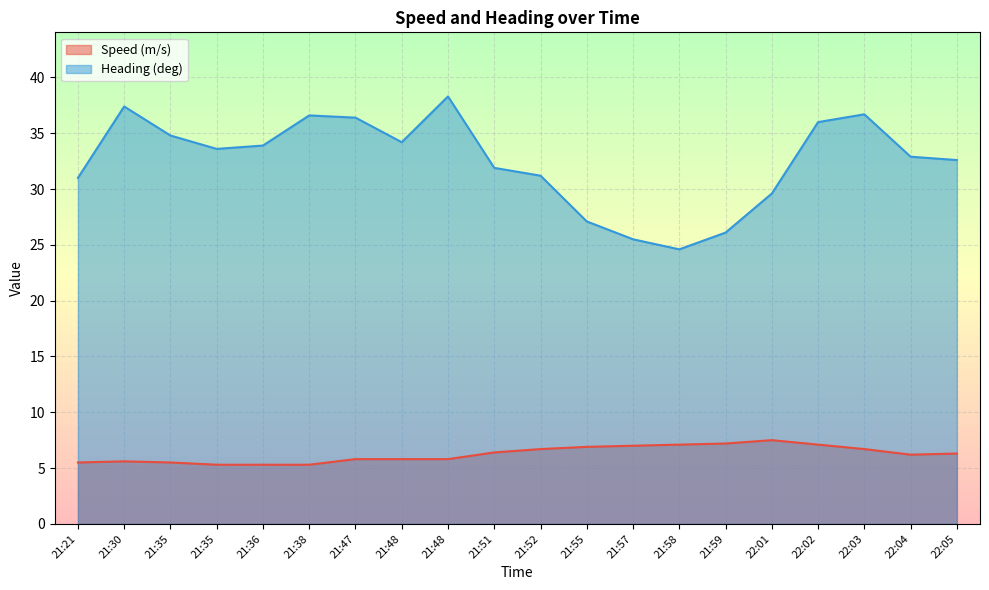

Which has a higher value, 21:52 or 22:05?

21:52